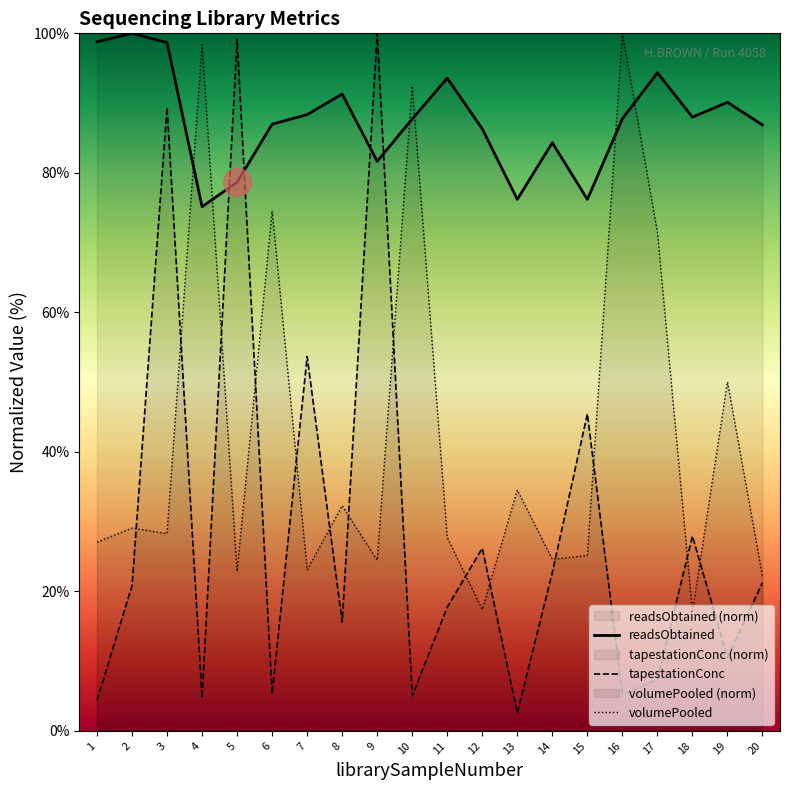

Which series has the largest total across all categories?

readsObtained